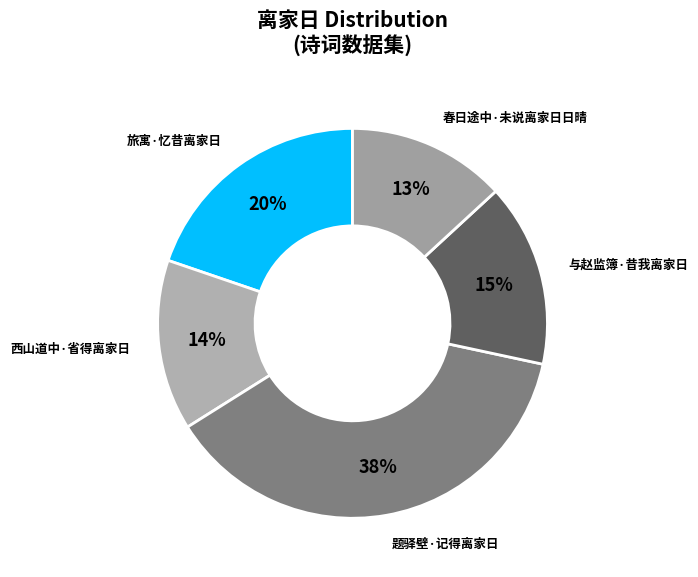

Rank the categories by value from lowest to highest.

春日途中·未说离家日日晴, 西山道中·省得离家日, 与赵监簿·昔我离家日, 旅寓·忆昔离家日, 题驿壁·记得离家日